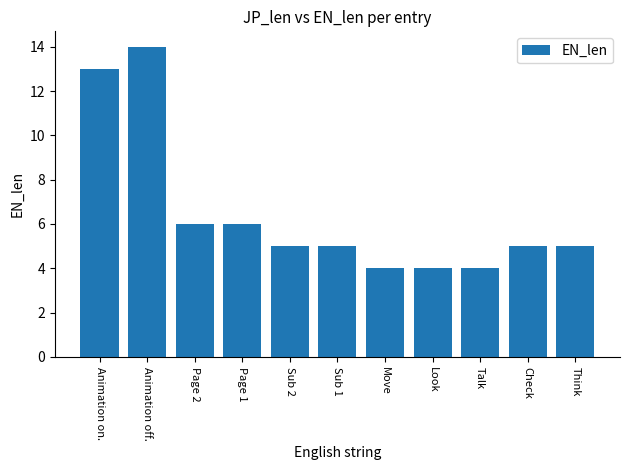

The chart shows a value of 5 at Sub 1. True or false?

True